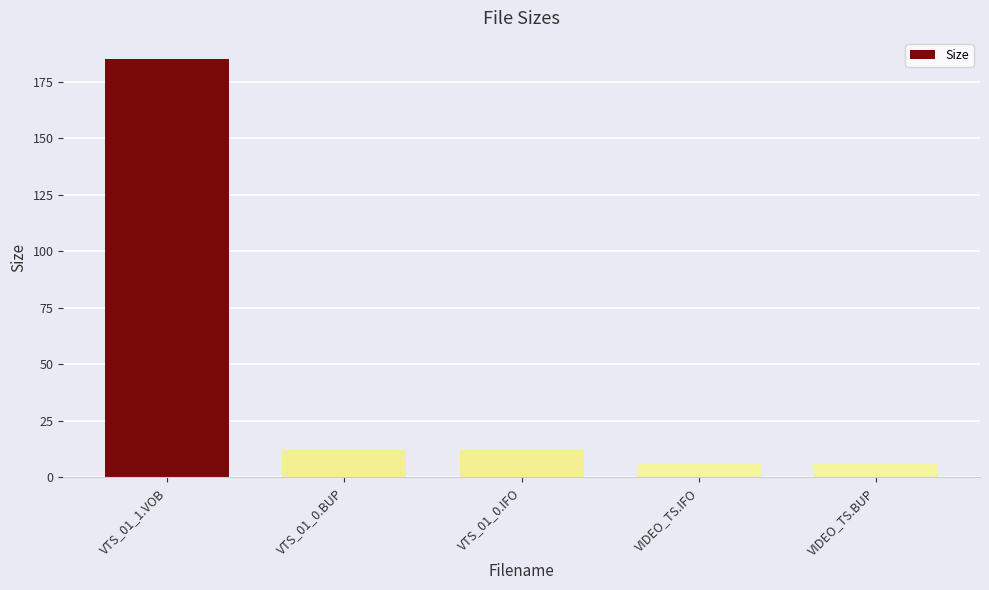

What is the greatest value displayed?

185.2